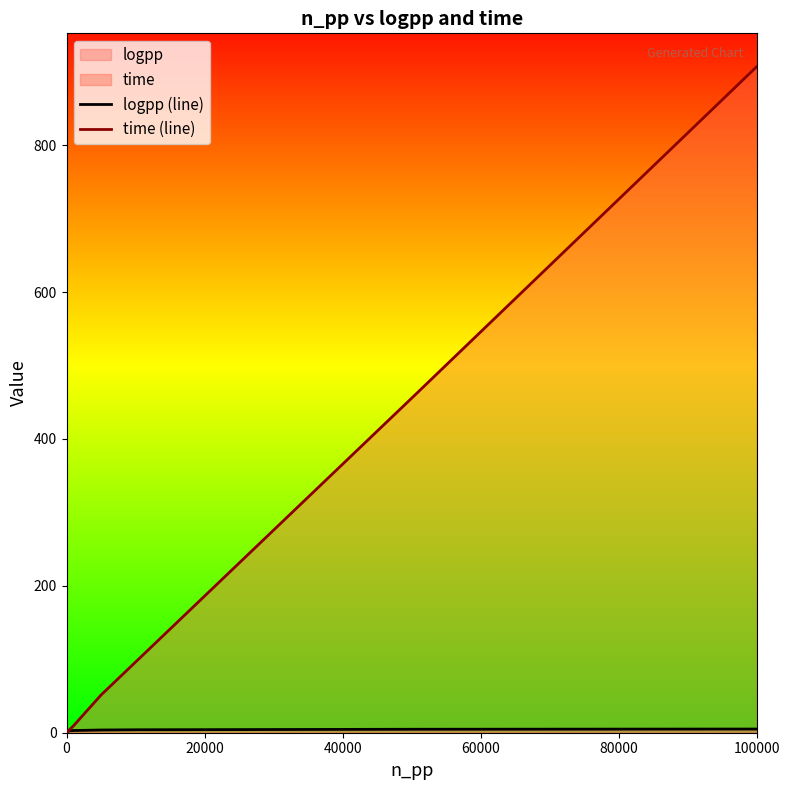

Which series has the largest total across all categories?

time (line)